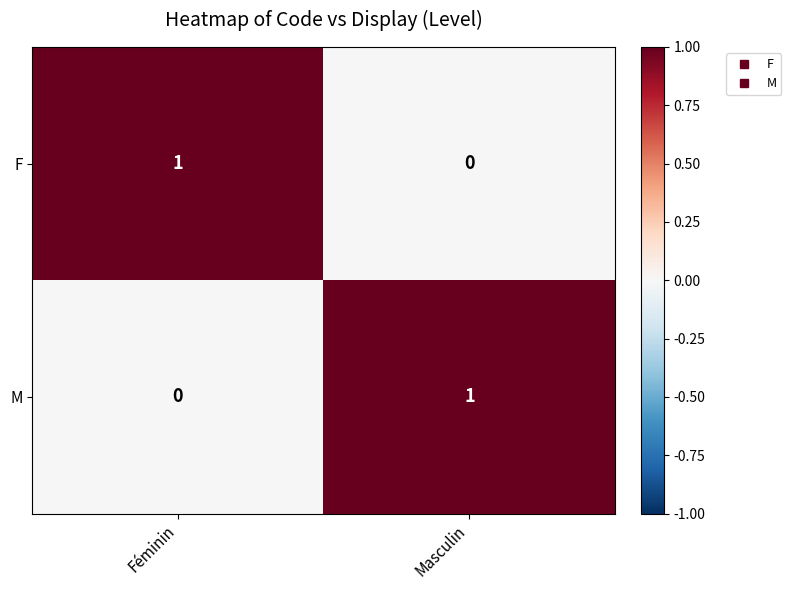

The value of F at Masculin is 0. True or false?

True